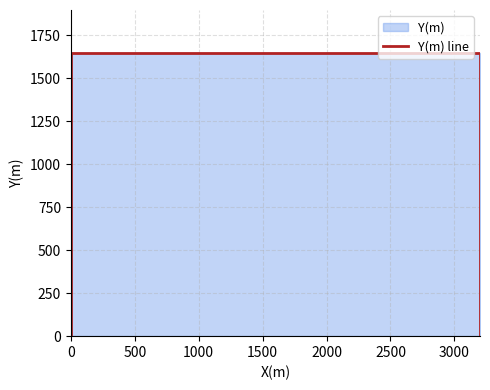

Does the chart display data point markers on the line(s)?

No